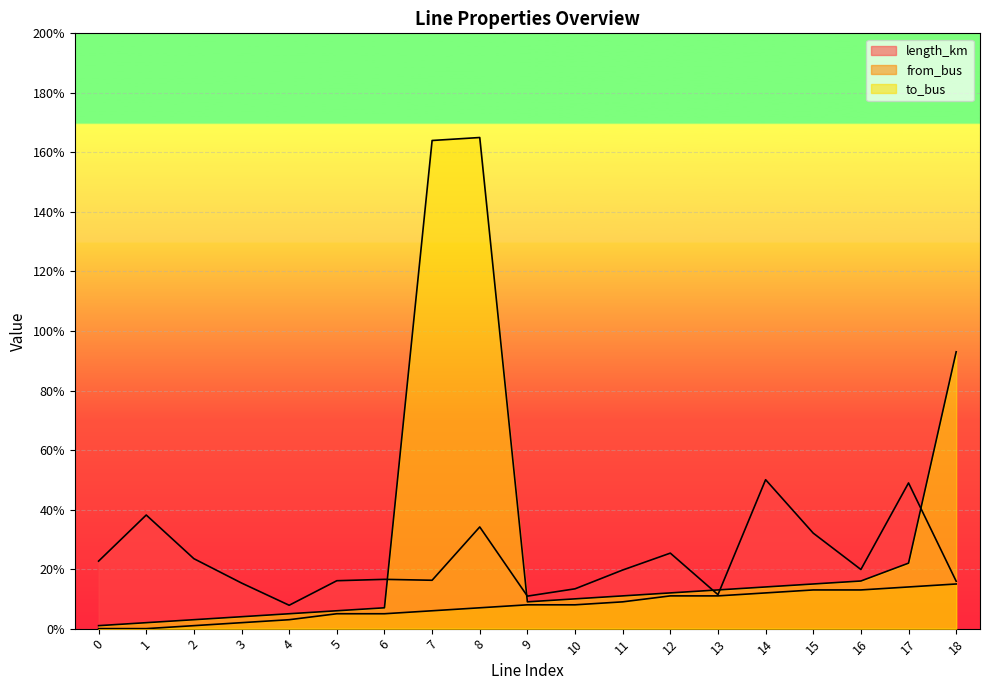

Reading left to right, list all the values displayed in this chart.

length_km: 22.7	38.2	23.5	15.3	7.9	16.1	16.6	16.3	34.2	10.9	13.4	19.7	25.4	11.4	50.0	32.1	19.9	48.9	15.9
from_bus: 0.0	0.0	1.0	2.0	3.0	5.0	5.0	6.0	7.0	8.0	8.0	9.0	11.0	11.0	12.0	13.0	13.0	14.0	15.0
to_bus: 1.0	2.0	3.0	4.0	5.0	6.0	7.0	164.0	165.0	9.0	10.0	11.0	12.0	13.0	14.0	15.0	16.0	22.0	93.0